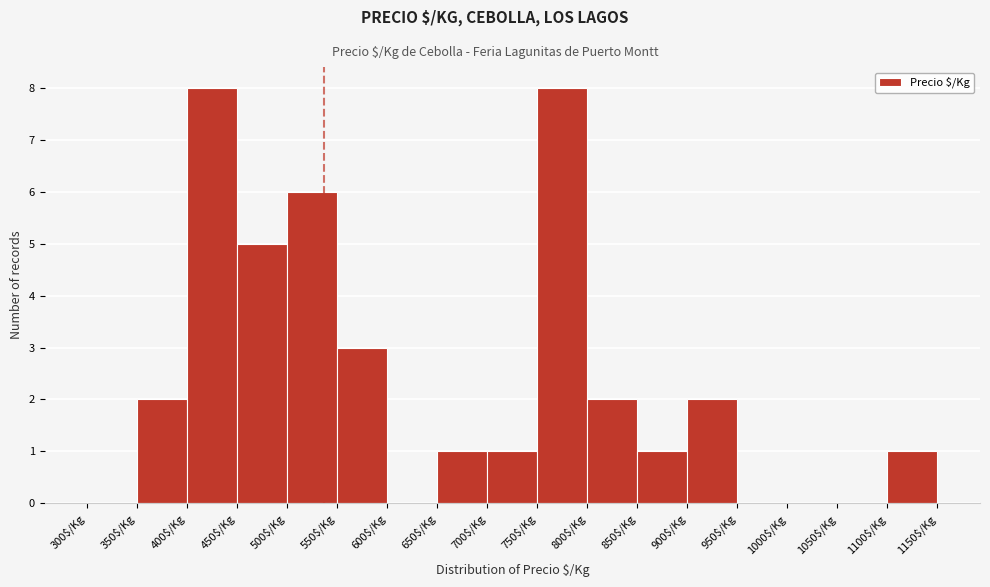

Reading left to right, list every bar in this chart as the range it spans on the x-axis followed by its height. The values are not printed on the chart, so give them approximately, as read against the axis.

300 to 350: 0
350 to 400: 2
400 to 450: 8
450 to 500: 5
500 to 550: 6
550 to 600: 3
600 to 650: 0
650 to 700: 1
700 to 750: 1
750 to 800: 8
800 to 850: 2
850 to 900: 1
900 to 950: 2
950 to 1000: 0
1000 to 1050: 0
1050 to 1100: 0
1100 to 1150: 1